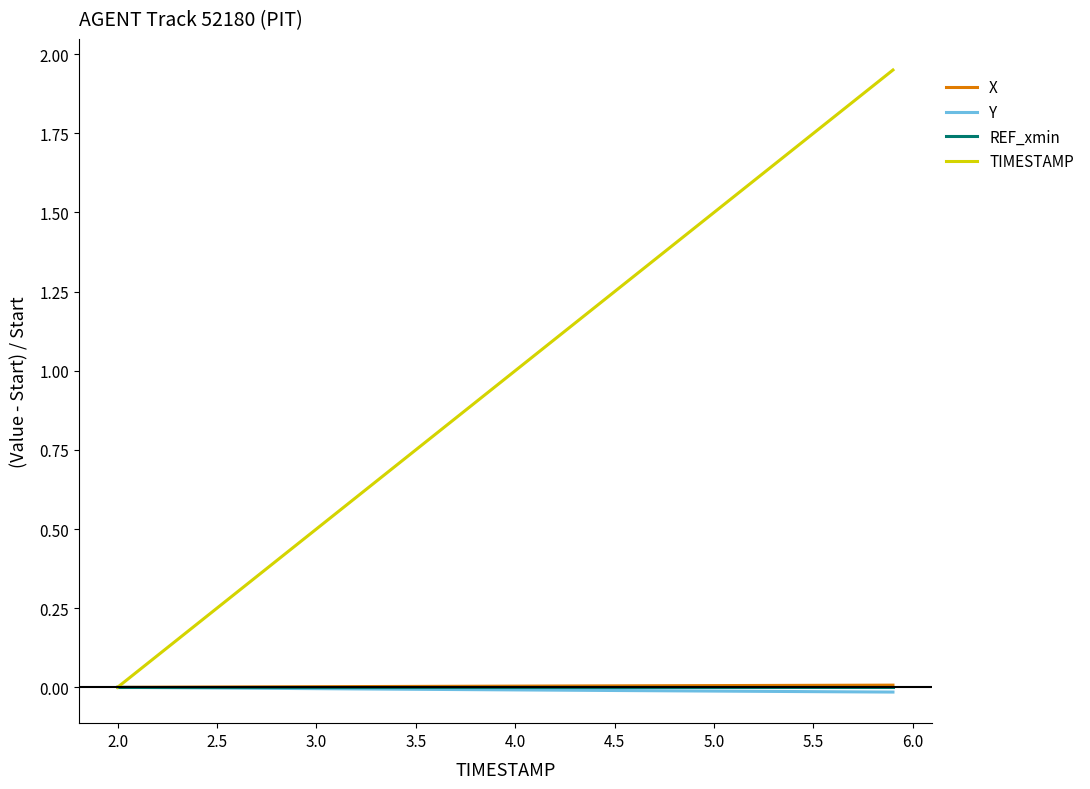

Which series has the largest total across all categories?

TIMESTAMP